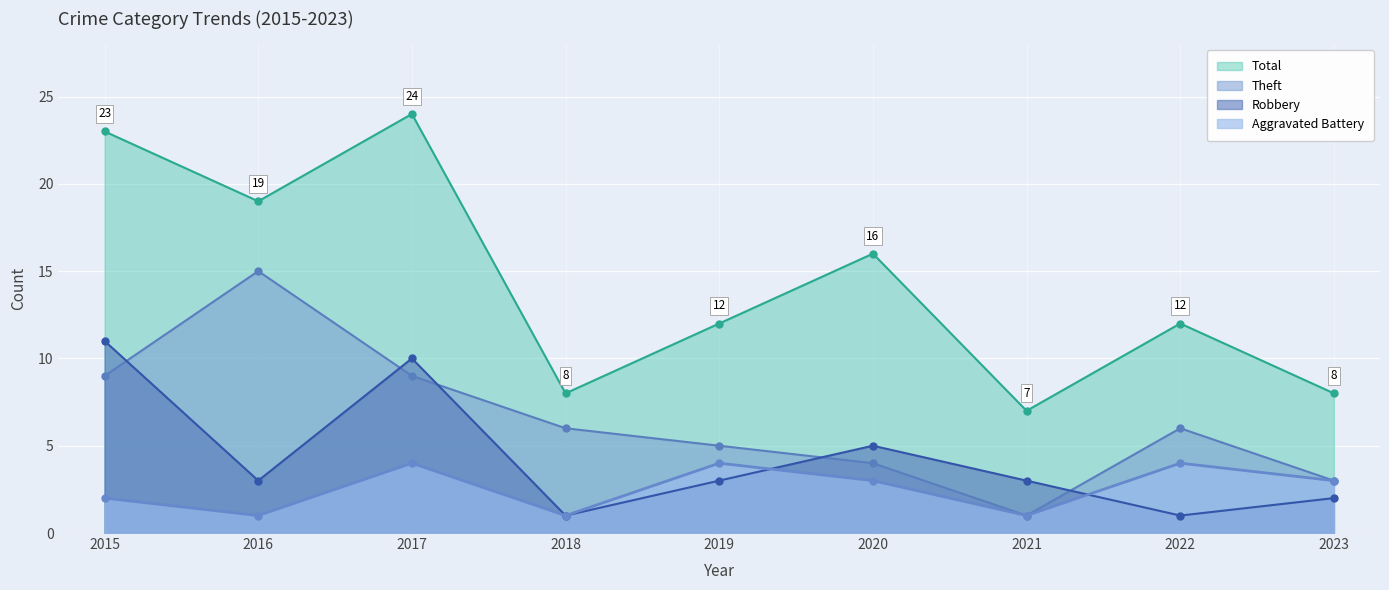

Where does the Aggravated Battery series first go above 3?

2017